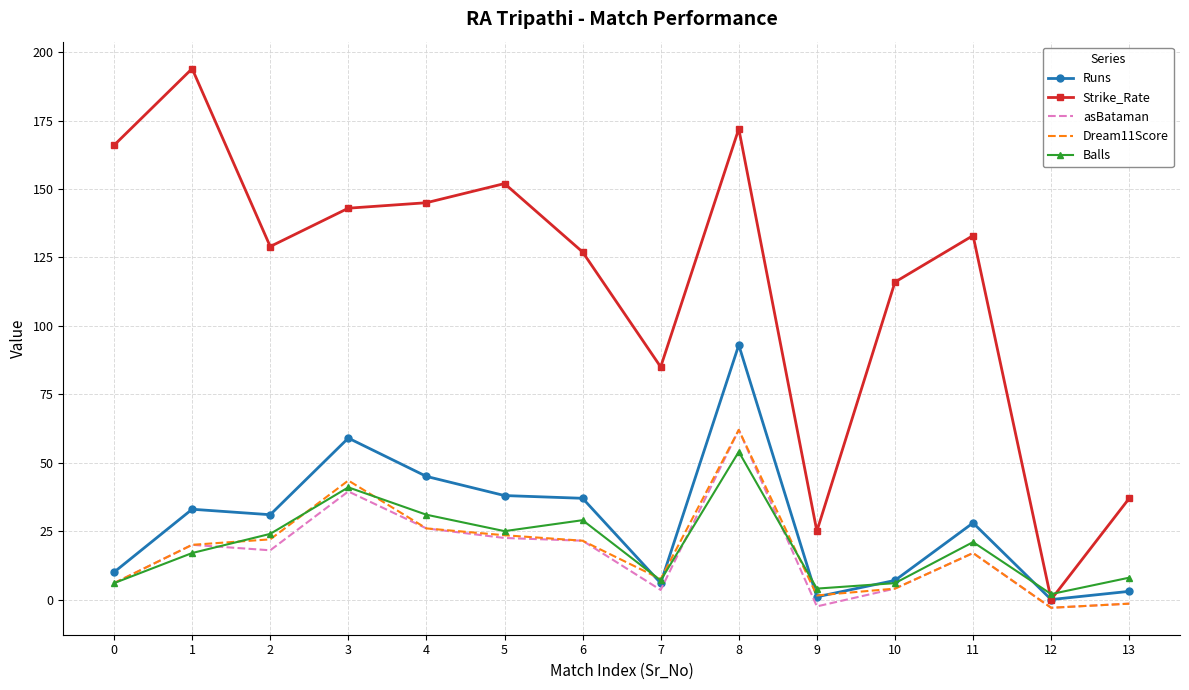

What is the greatest value displayed?

194.0